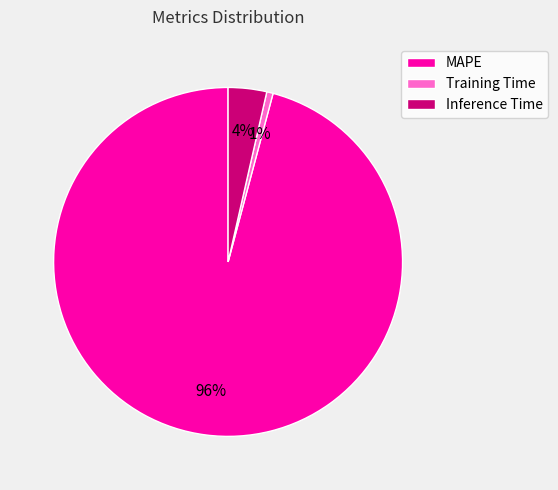

Is the sum of Training Time and Inference Time greater than half?

No